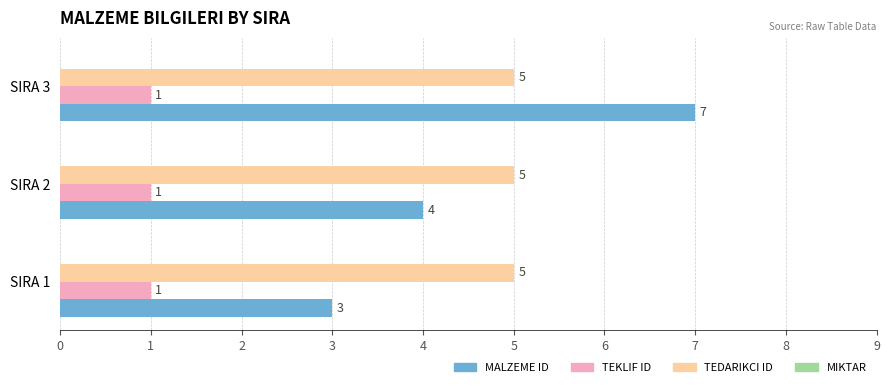

Between SIRA 1 and SIRA 3, which series saw the biggest shift?

MALZEME ID